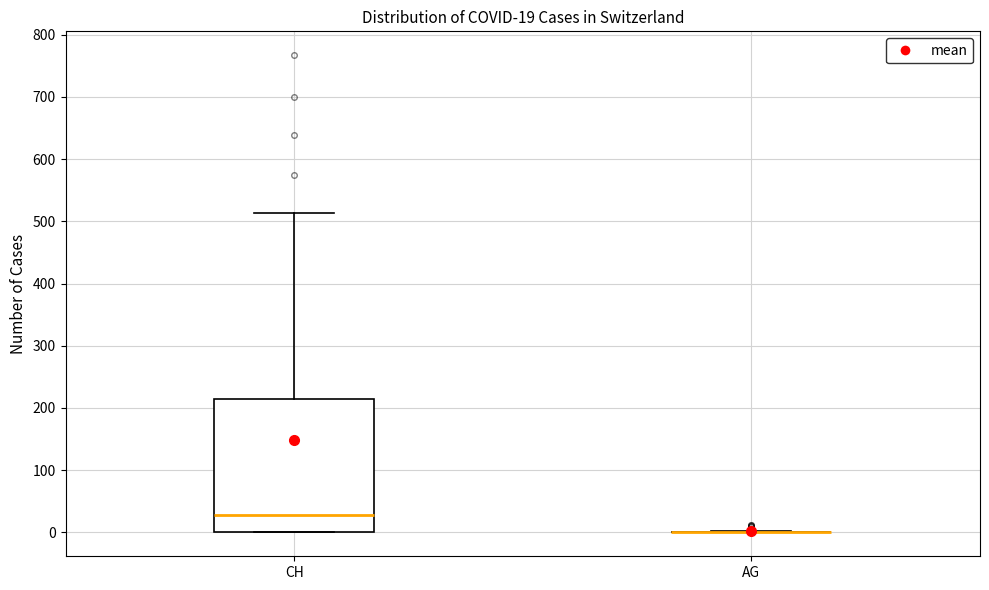

Comparing the boxes themselves (not the whiskers), which one is the tallest?

CH